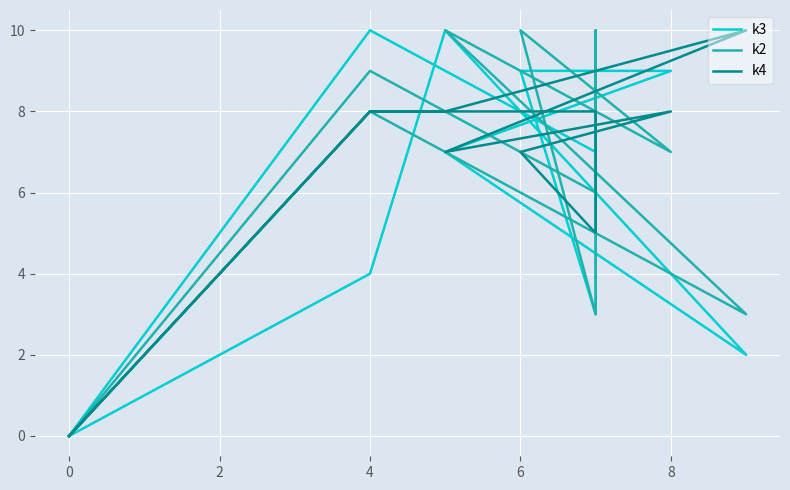

Between 0 and 8, which is larger?

8